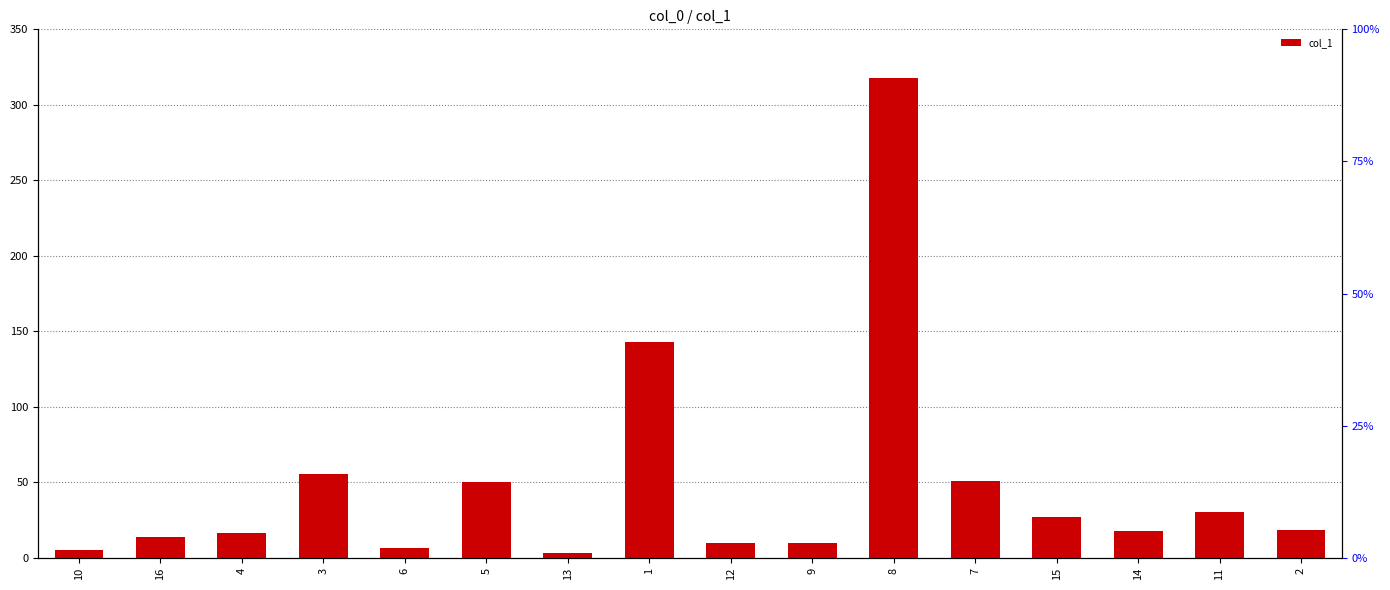

How many values are below 18?

8